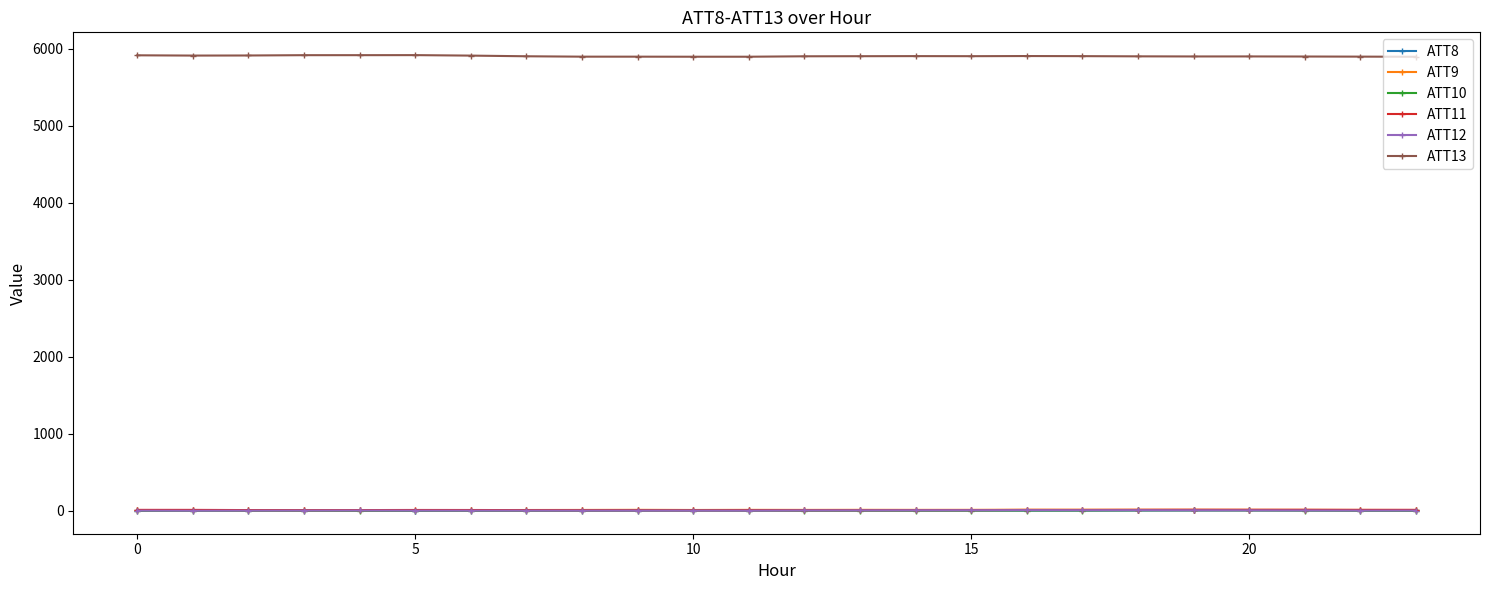

Which series has the widest spread of values?

ATT13